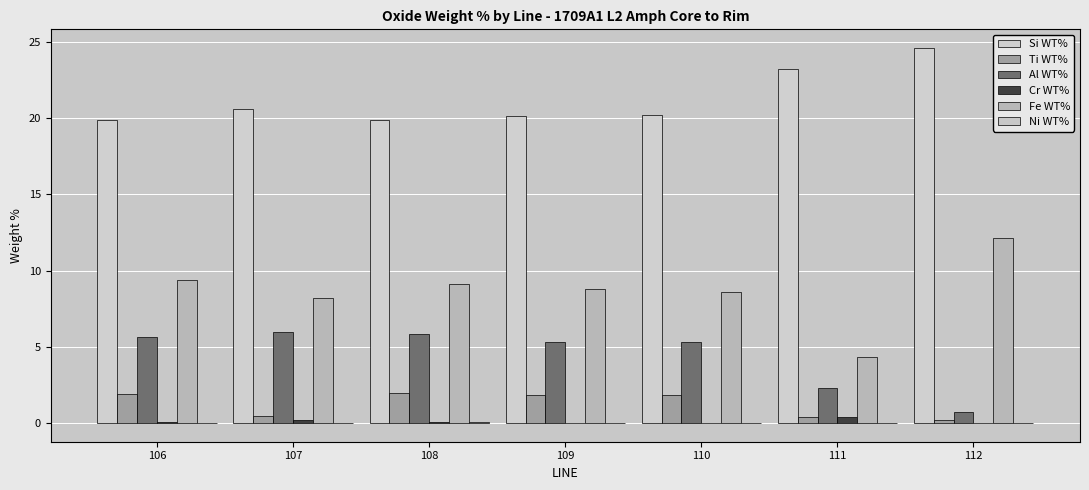

What is the minimum value for Fe WT%?

4.3